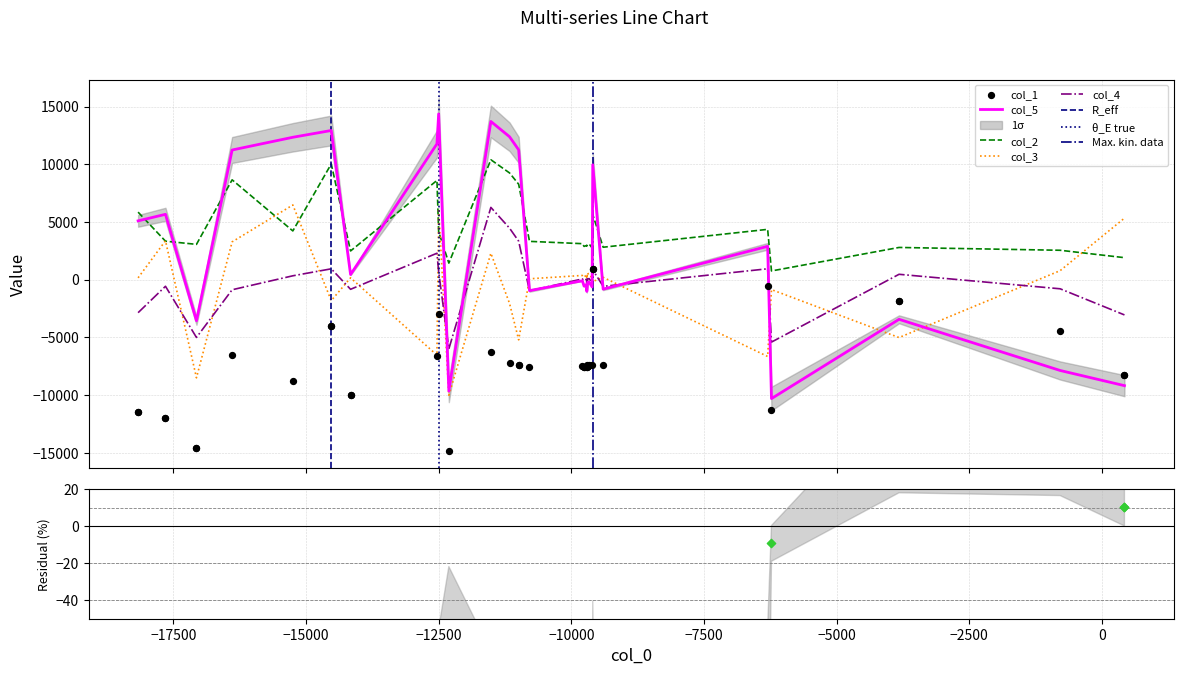

Is the value of col_3 at 14 greater than the value of col_2 at 33?

No